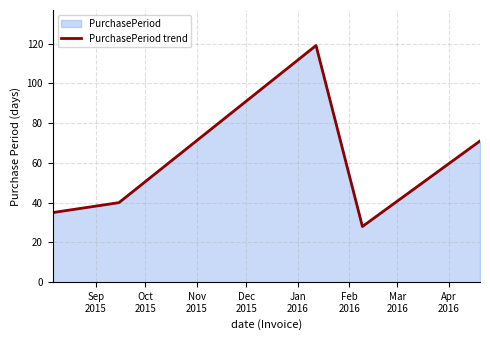

How many interior local valleys (lower than both neighbors) does the data have?

1